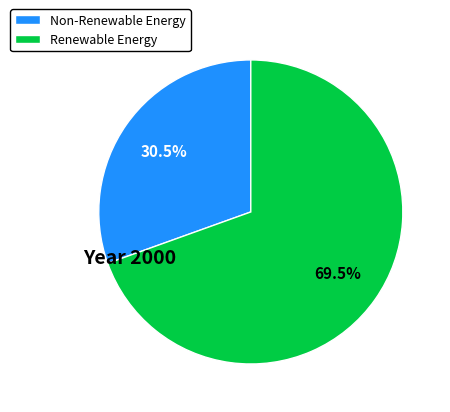

What is the total percentage of Renewable Energy and Non-Renewable Energy?

100.0%